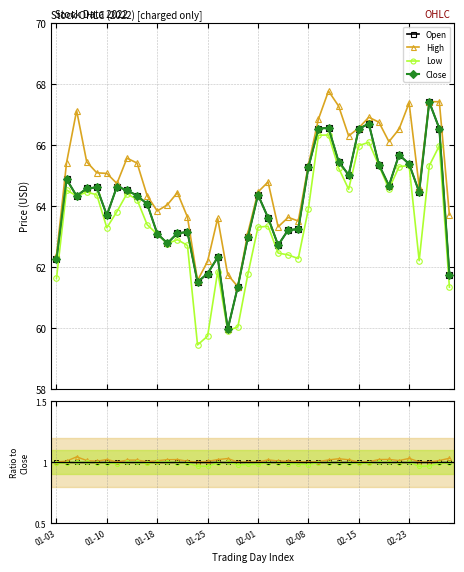

Which series has the largest range (max minus min)?

Close